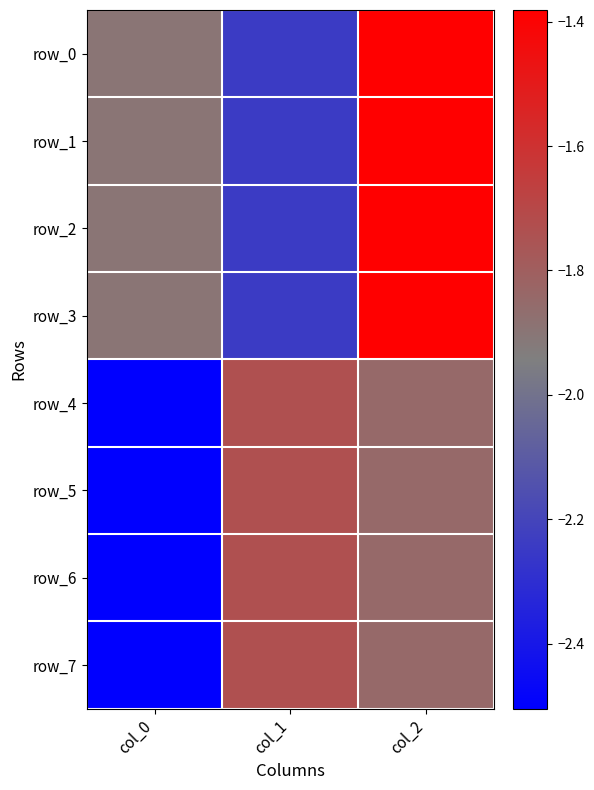

How many distinct data groups are displayed?

8